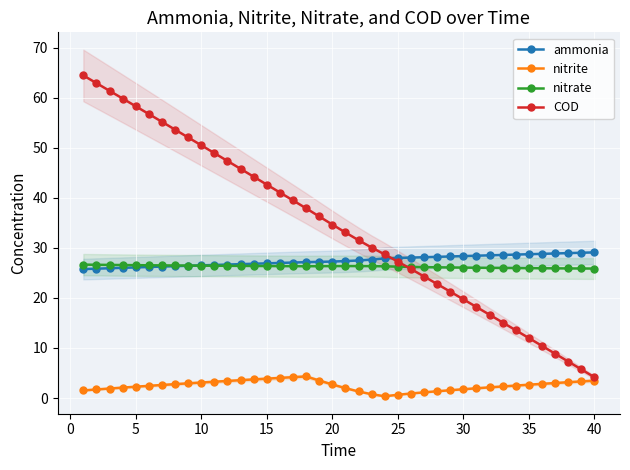

Rank the series by their maximum value, from lowest to highest.

nitrite, nitrate, ammonia, COD